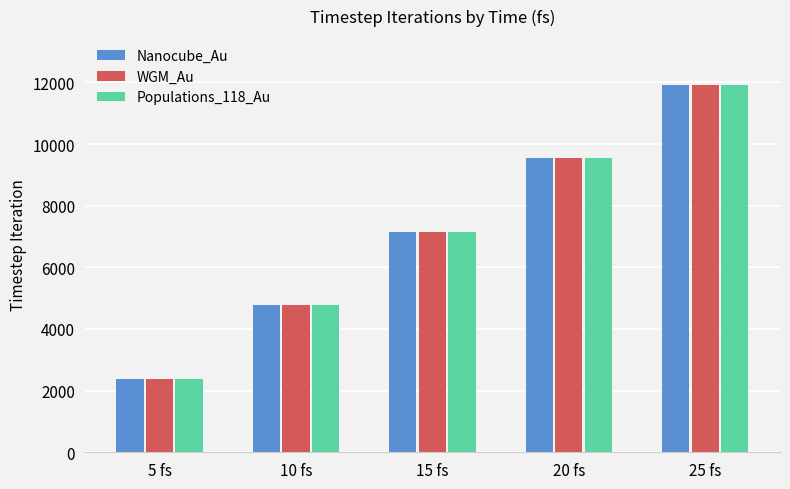

List the labels in order of WGM_Au value, smallest first.

5 fs, 10 fs, 15 fs, 20 fs, 25 fs